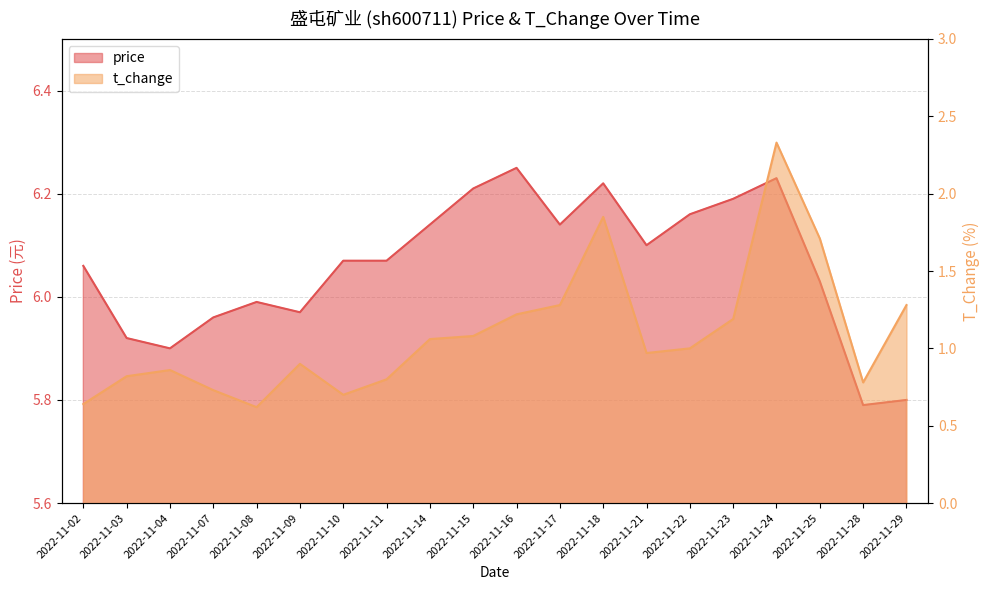

Where is the first local maximum for price?

2022-11-08